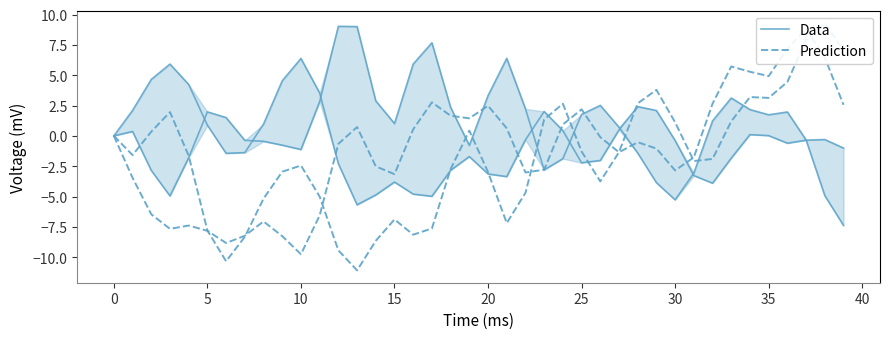

How many values in Data are above zero?

17